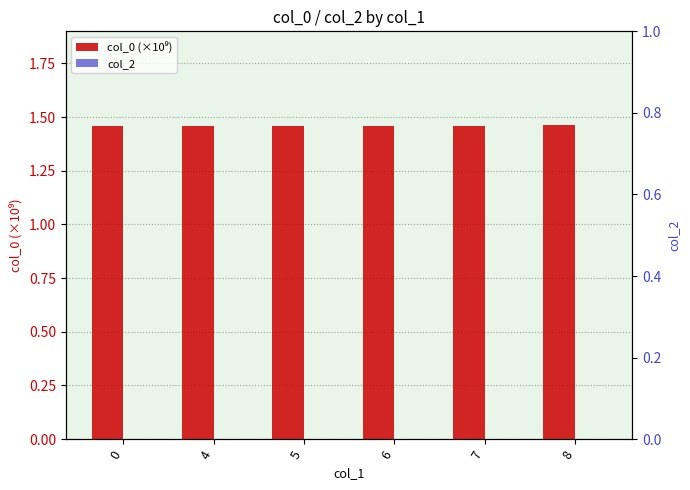

Reading left to right, transcribe all the data shown in this chart.

col_0 (×10⁹): 0=1.5	4=1.5	5=1.5	6=1.5	7=1.5	8=1.5
col_2: 0=0.0	4=0.0	5=0.0	6=0.0	7=0.0	8=0.0